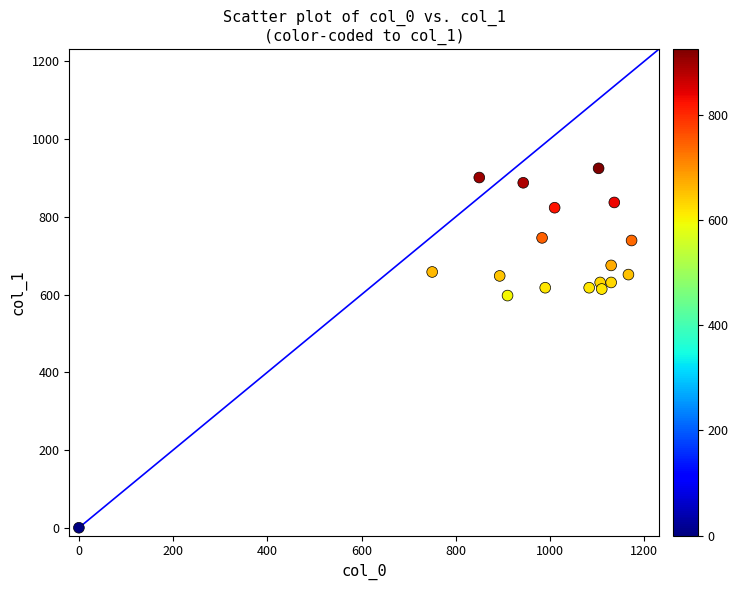

What Y value in the scatter plot is closest to 462?

597.4